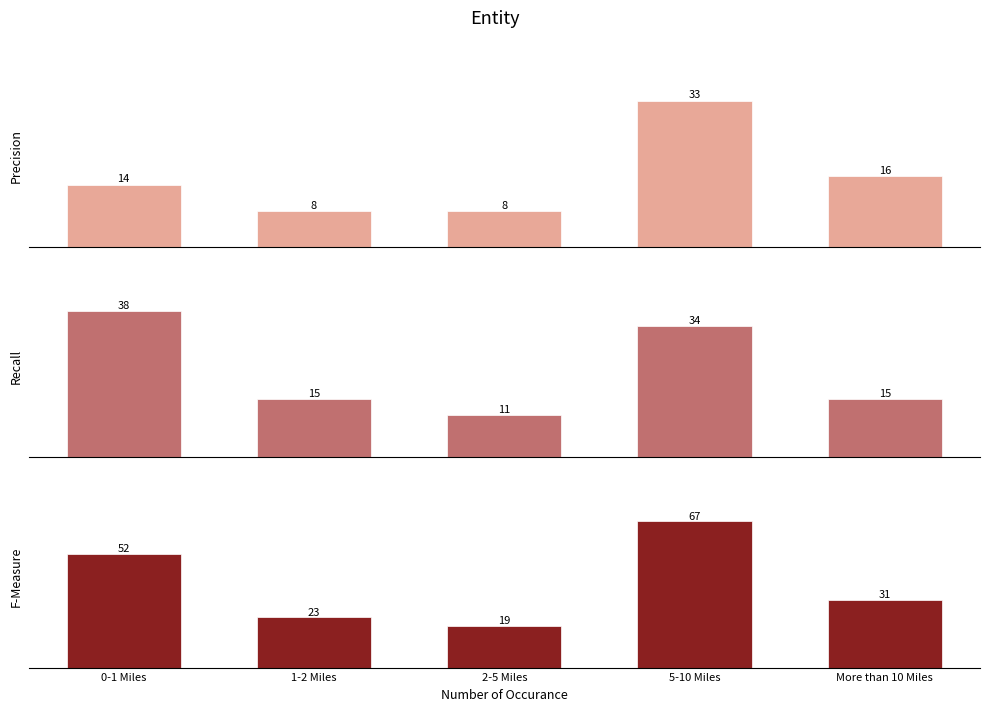

What is the maximum value shown in the chart?

67